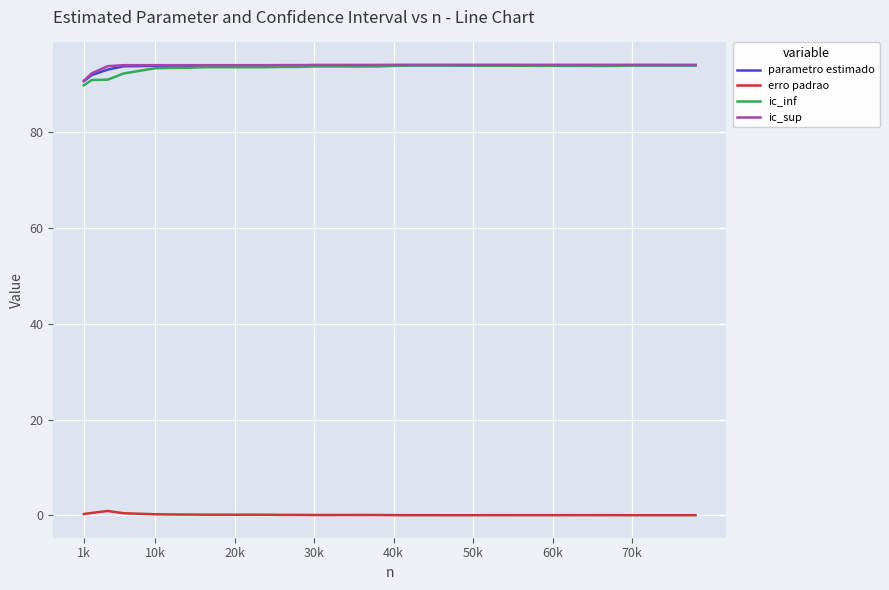

What is the highest value of the ic_inf series?

93.9